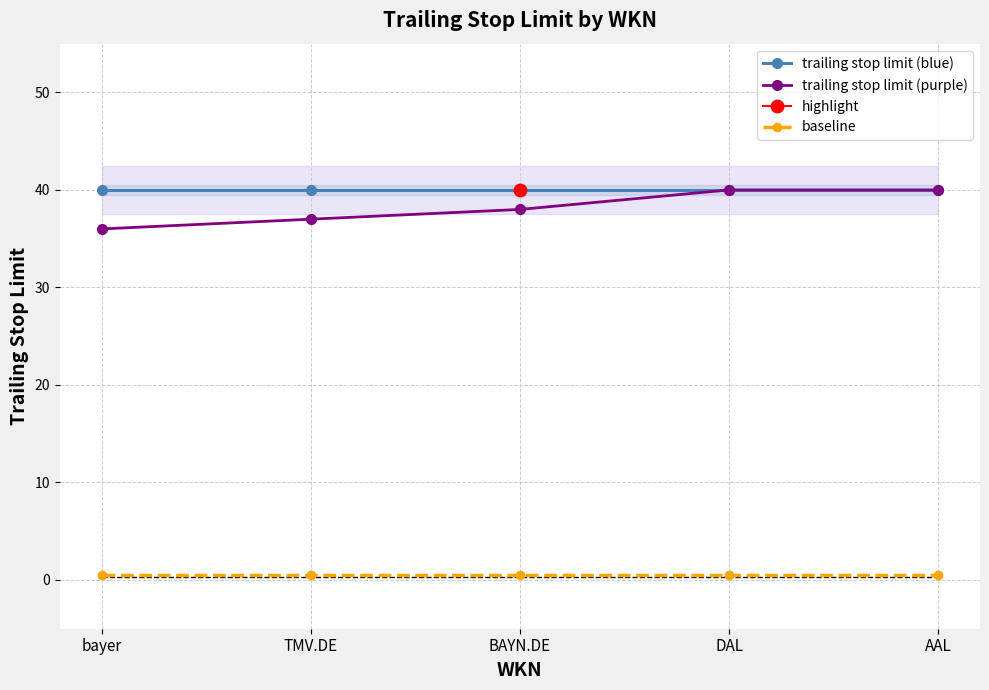

Where is trailing stop limit (purple) nearest to the value 38?

BAYN.DE